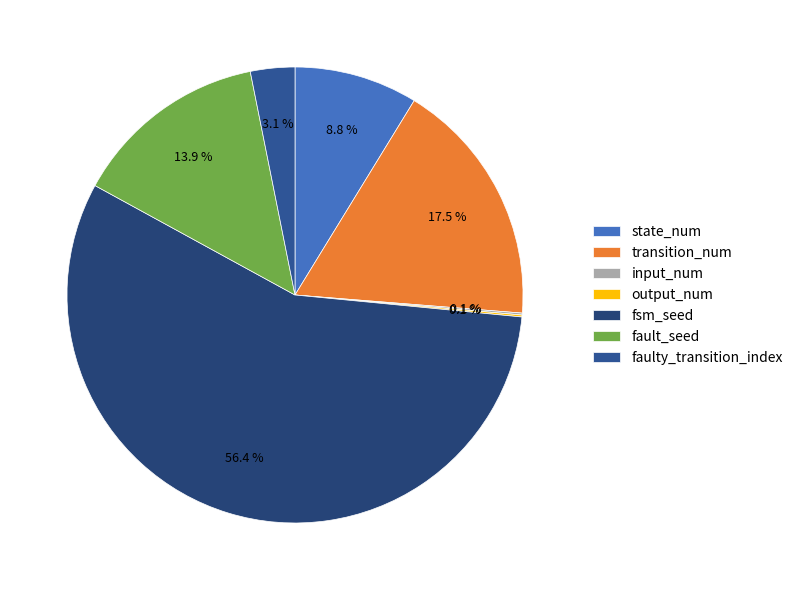

What is the ratio of the value at transition_num to the value at input_num?

128.0